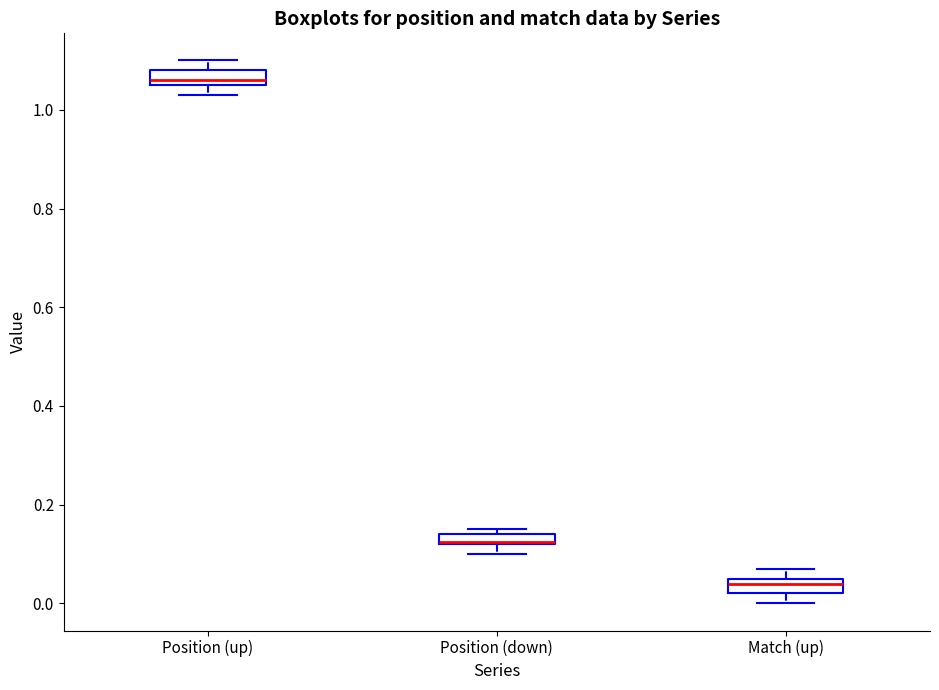

Which box's median line is the lowest?

Match (up)